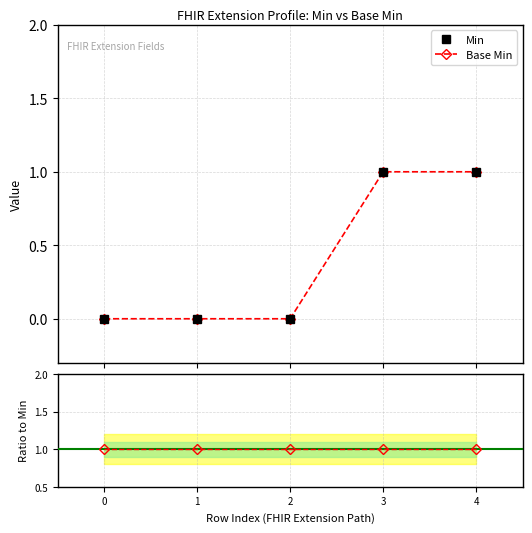

True or false: Ratio Base Min / Min and Base Min intersect in this chart.

False